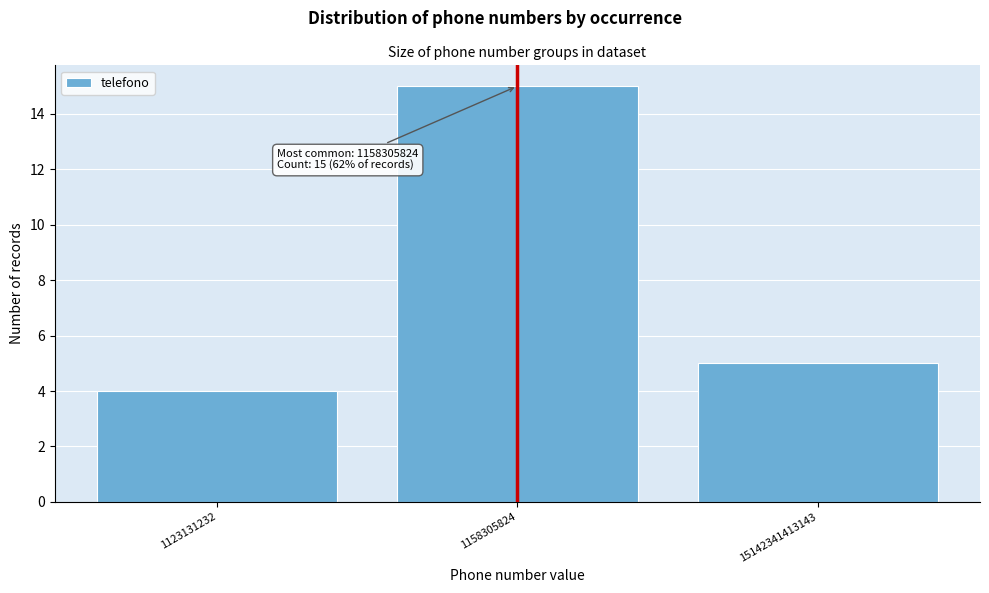

Reading right to left, what are all the values shown in this chart?

5	15	4